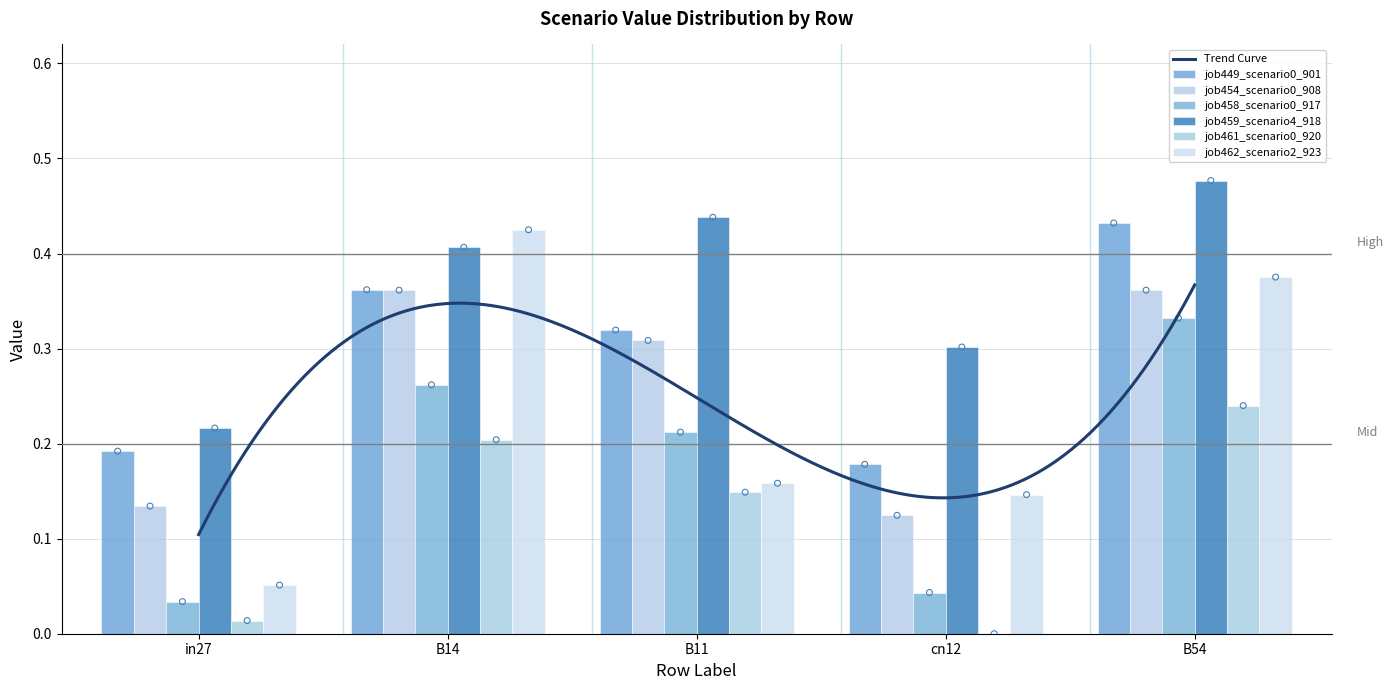

What are all the series names shown in the legend?

job449_scenario0_901, job454_scenario0_908, job458_scenario0_917, job459_scenario4_918, job461_scenario0_920, job462_scenario2_923